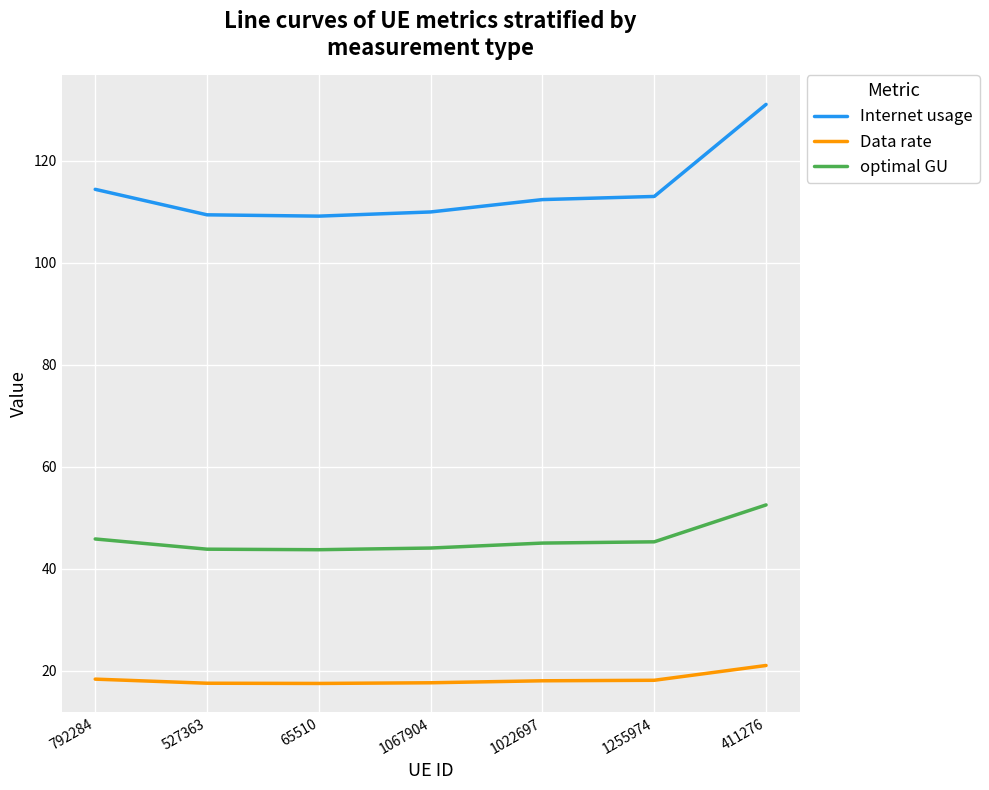

In Internet usage, how many points are lower than both neighbors (excluding endpoints)?

1